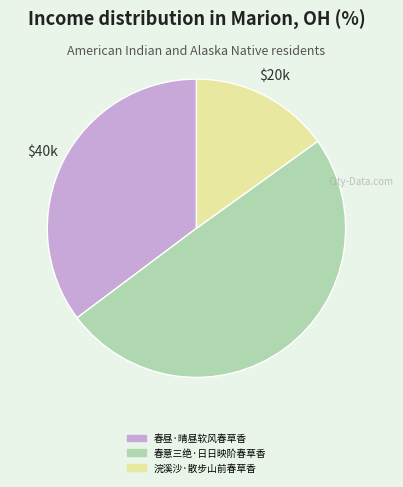

True or false: 春意三绝·日日映阶春草香 accounts for 44% of the total.

False